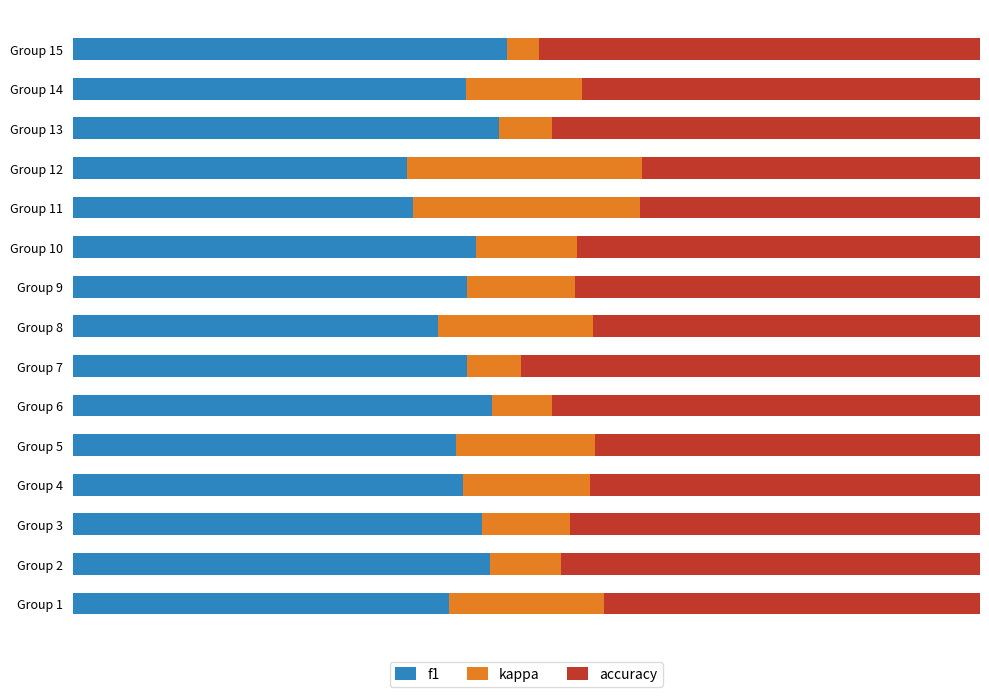

What is the difference between the maximum and minimum values in the accuracy series?

0.1